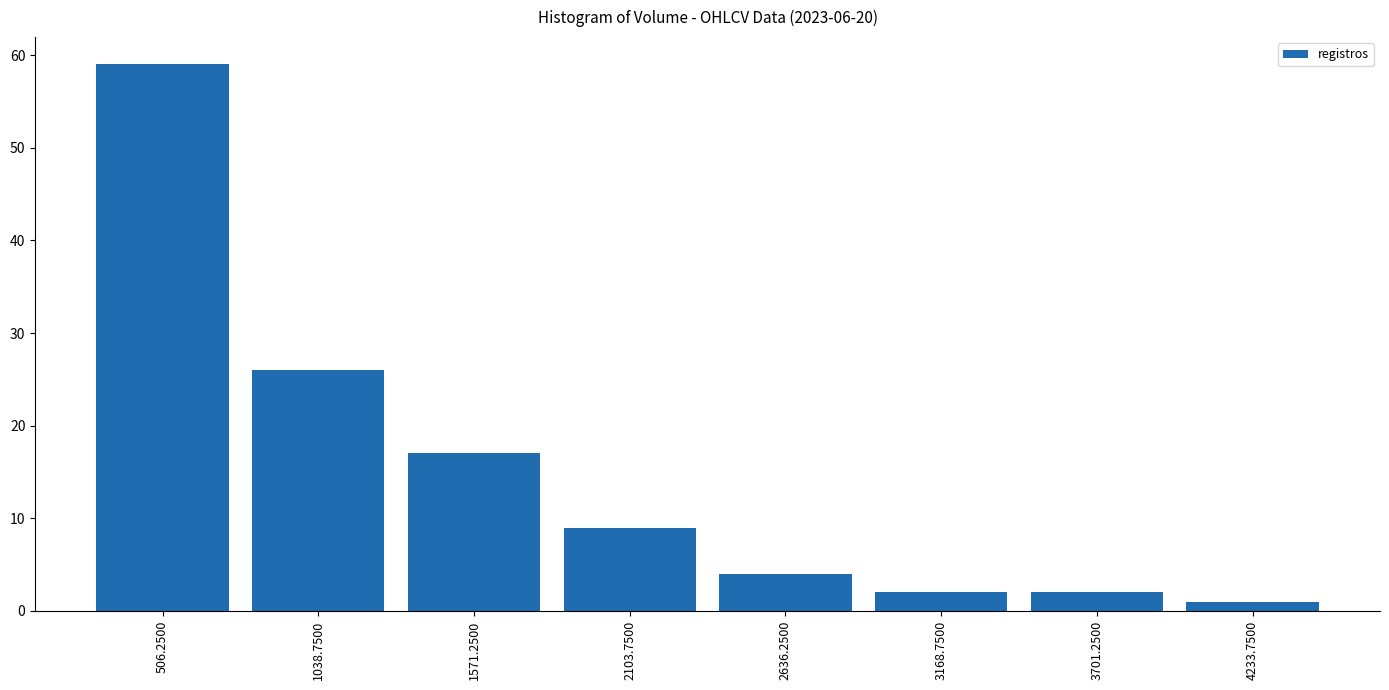

Over which range of the x-axis is the bar tallest?

200 to 800